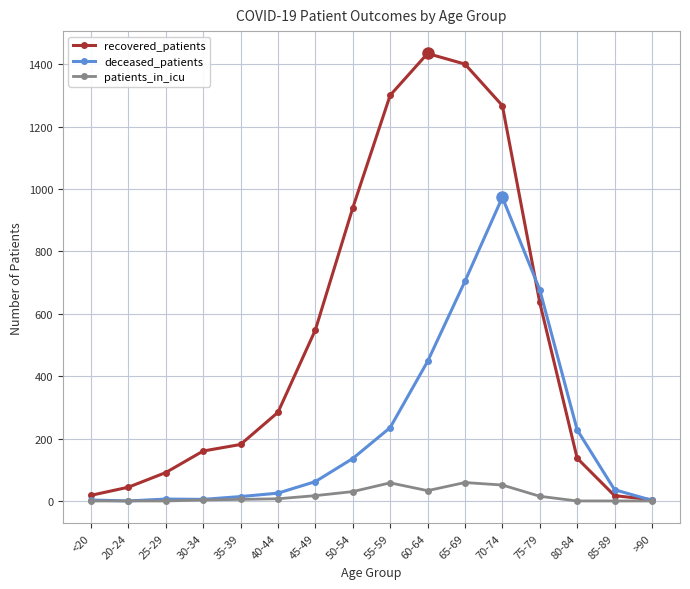

Does the chart display data point markers on the line(s)?

Yes